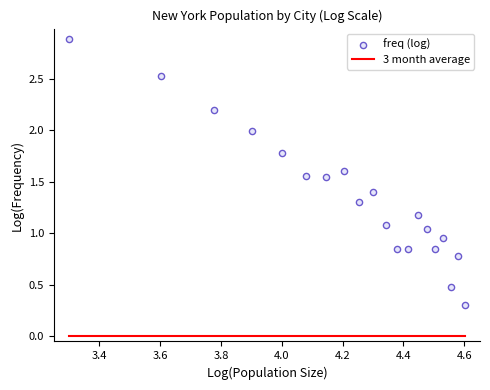

At how many categories does at least one series exceed 0?

20